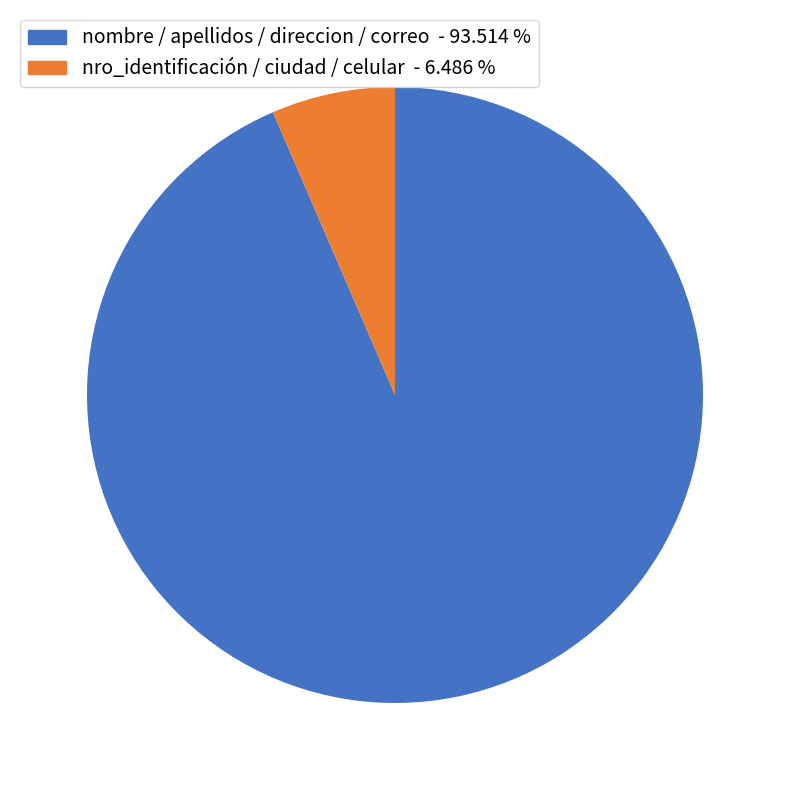

Is there any slice that represents more than half of the pie?

Yes